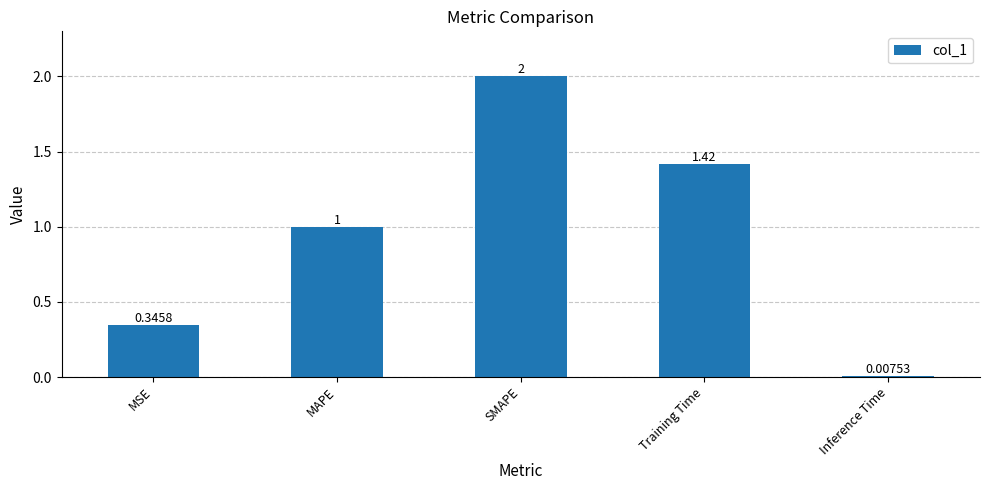

Rank the categories by value from highest to lowest.

SMAPE, Training Time, MAPE, MSE, Inference Time